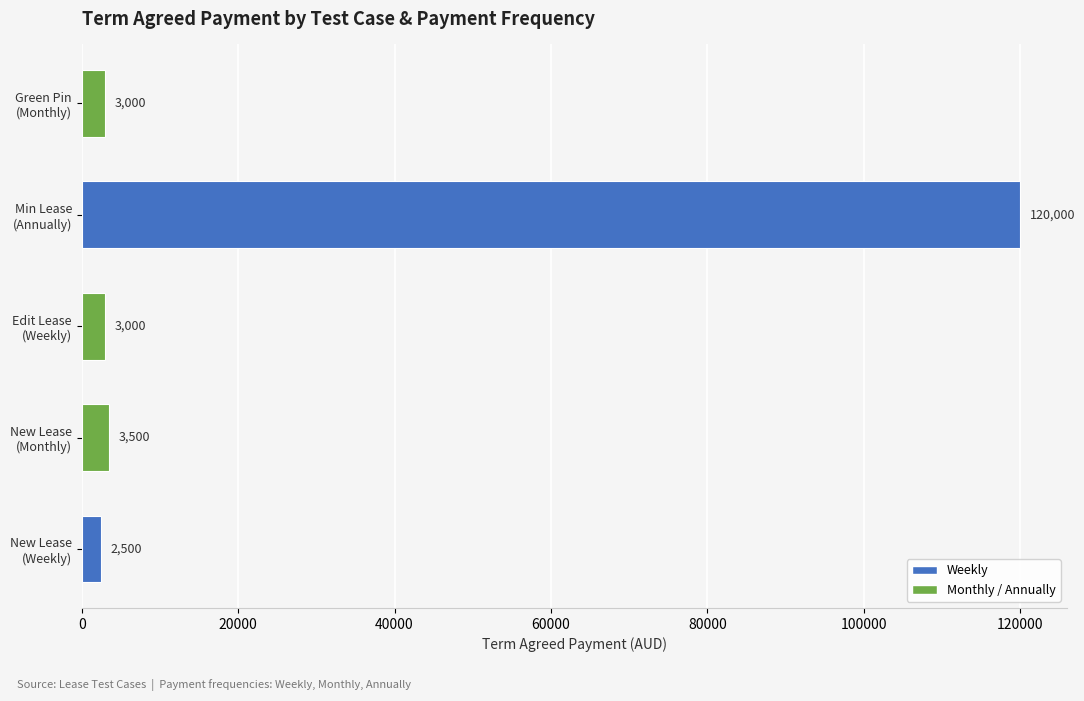

At which label is the value closest to 61250?

New Lease
(Monthly)